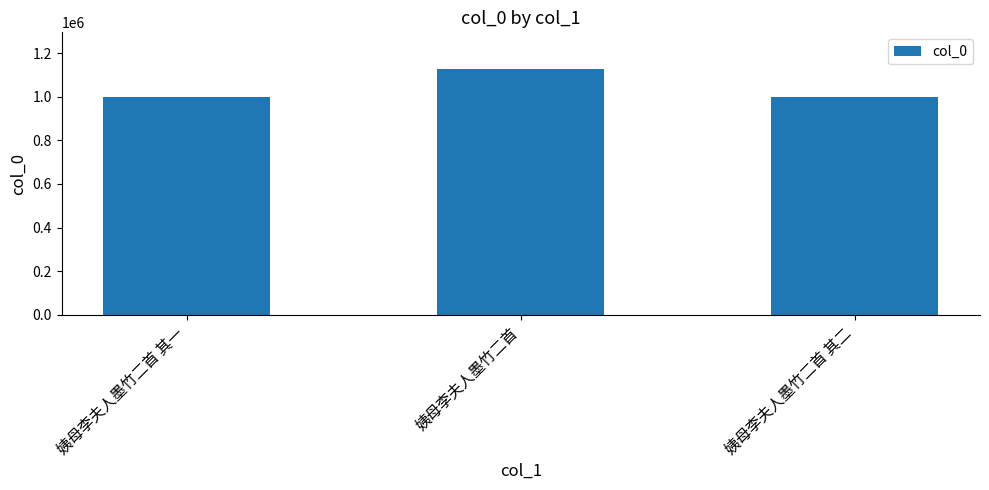

What is the maximum value shown in the chart?

1126895